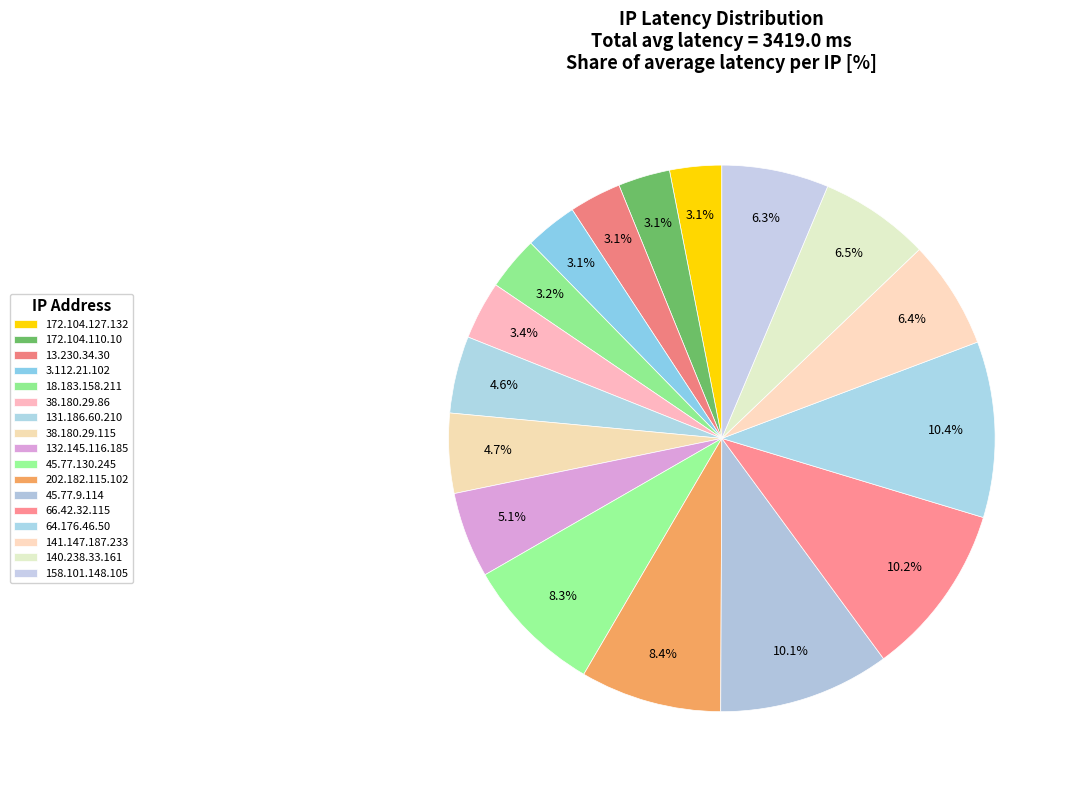

How many segments does this pie chart have?

17